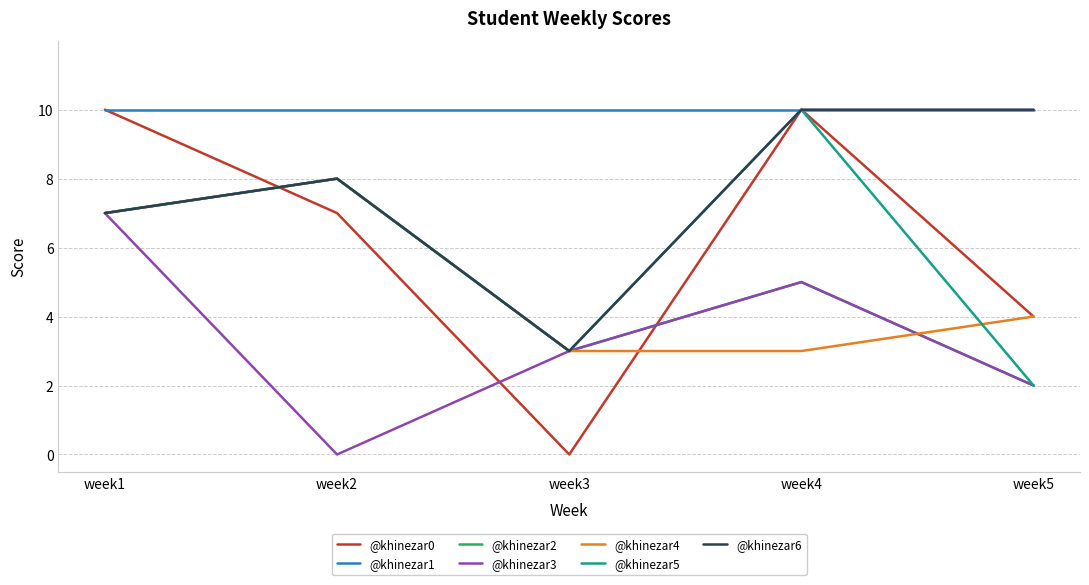

True or false: @khinezar2 has more than 0 interior local peaks.

True